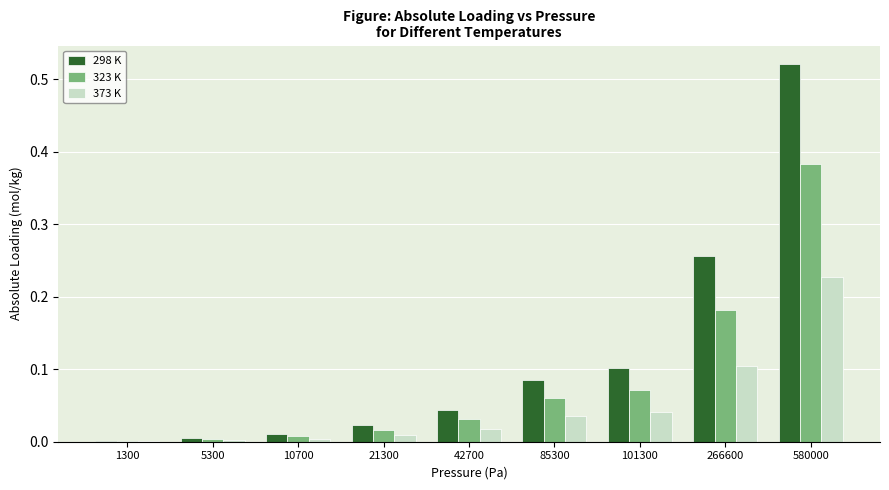

Between 1300 and 580000, which series saw the biggest shift?

298 K